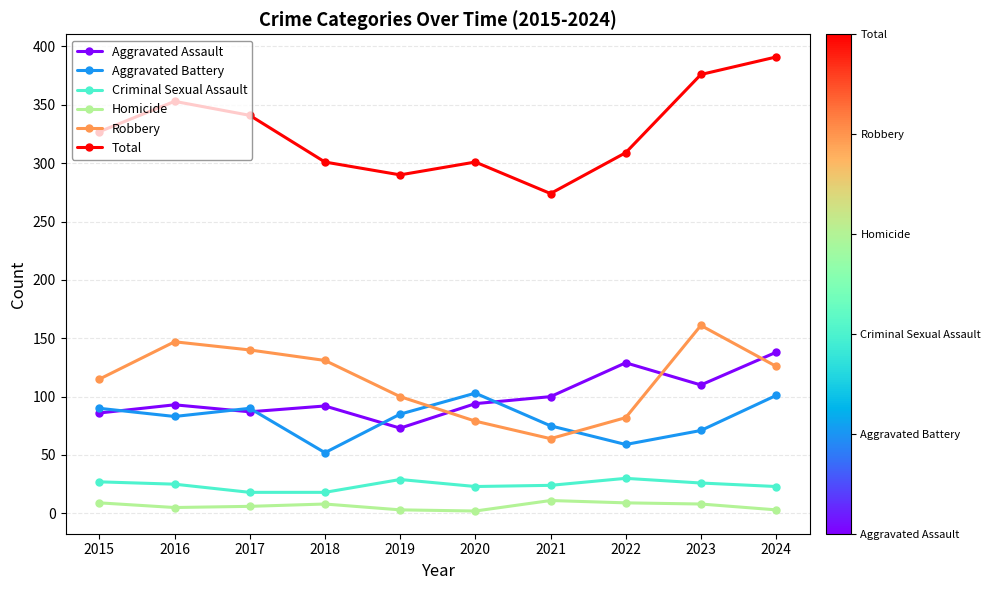

What is the sum of all Homicide values?

64